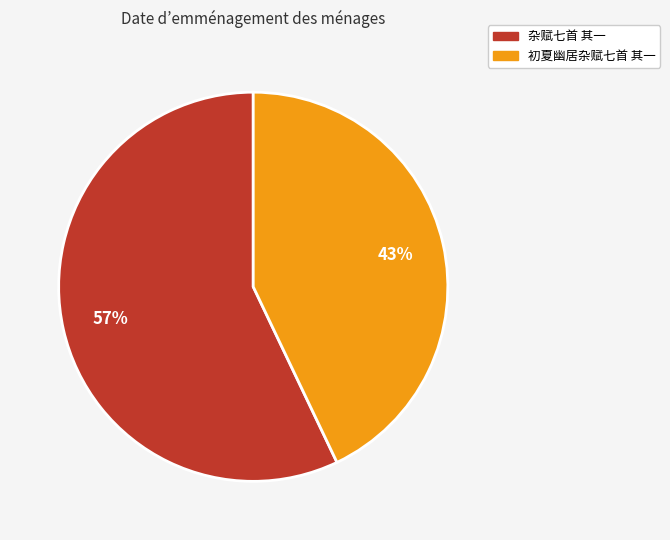

How many segments does this pie chart have?

2